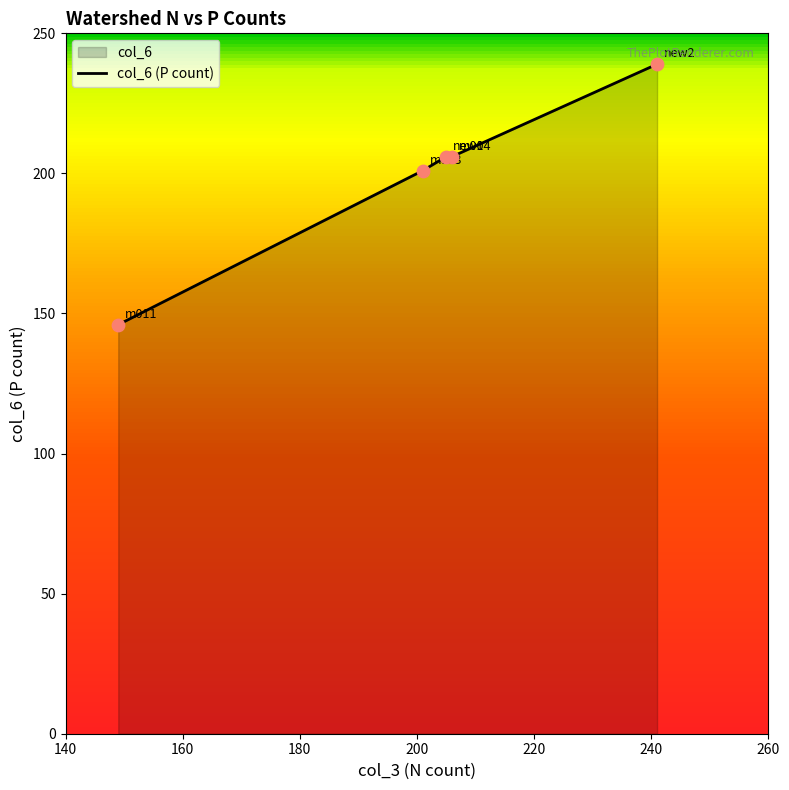

True or false: the data has more than 1 interior local peaks.

False